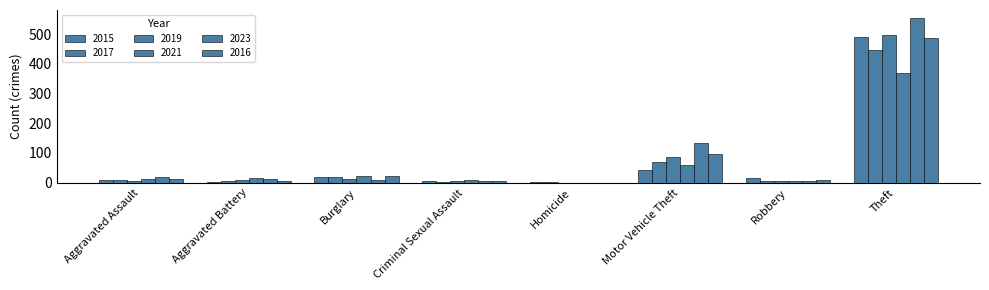

Between Aggravated Battery and Robbery, which series saw the biggest shift?

2015